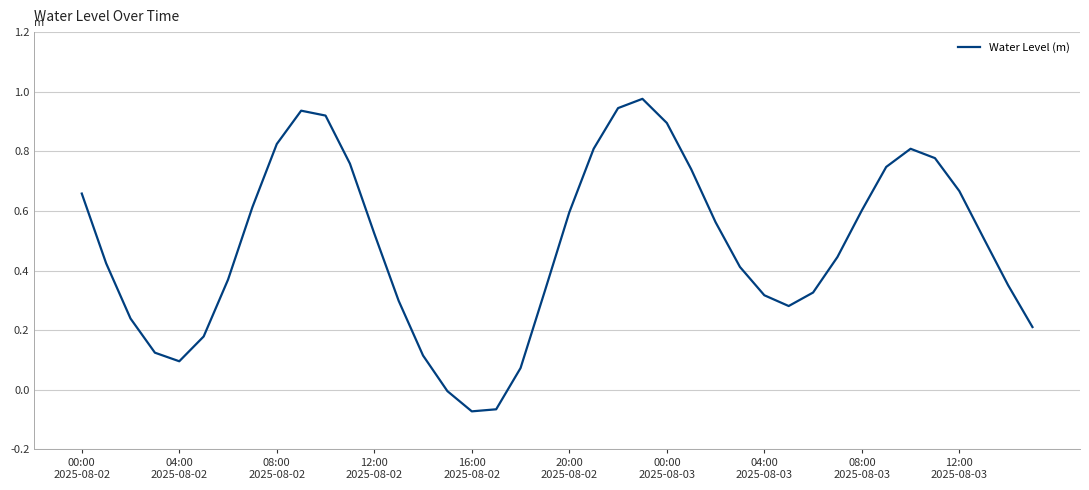

What is the sum of all values?

19.3